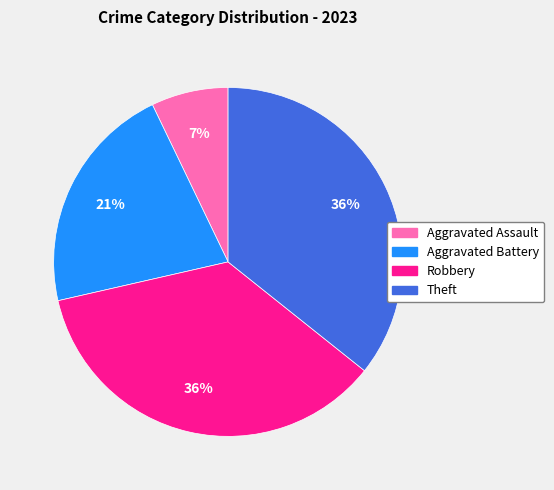

To the nearest percent, what is the difference between the Aggravated Assault and Aggravated Battery slice percentages?

14%